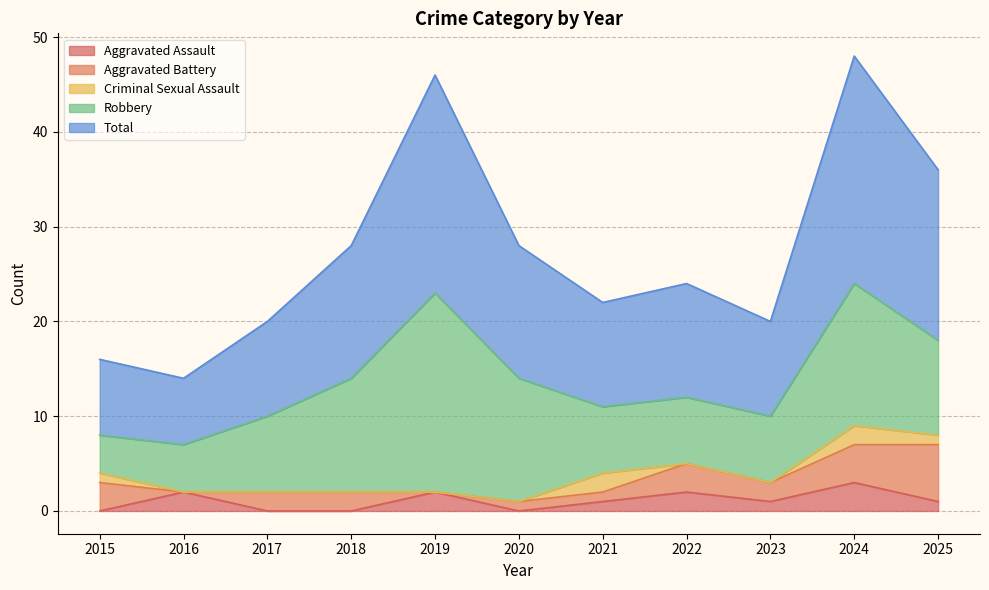

Rank the series at 2023 from lowest to highest value.

Criminal Sexual Assault, Aggravated Assault, Aggravated Battery, Robbery, Total